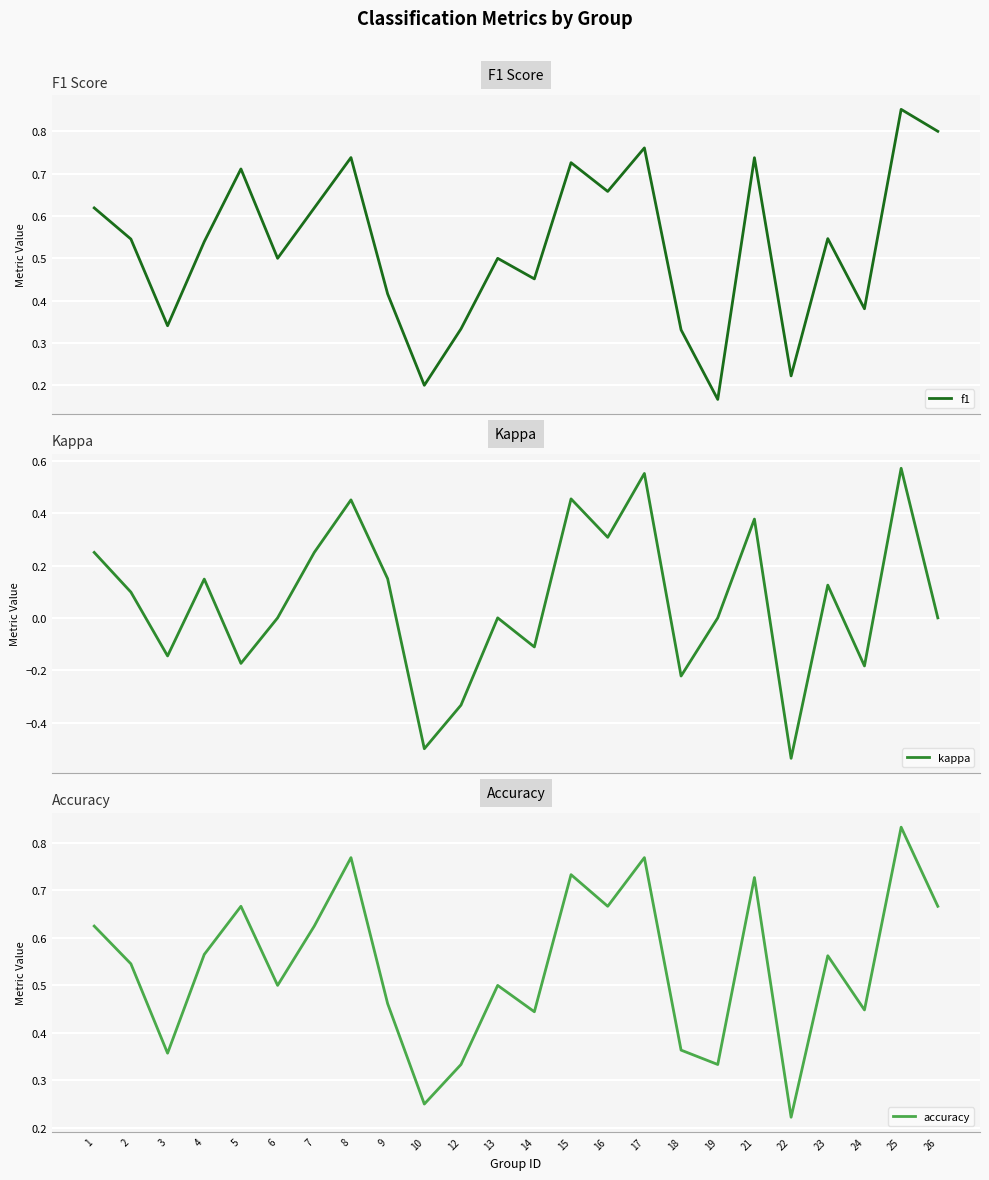

Is the value of f1 at 2 greater than the value of accuracy at 16?

No